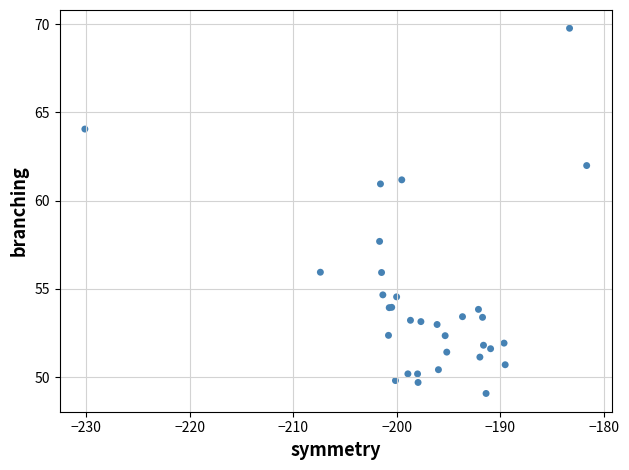

What Y value in the scatter plot is closest to 59?

57.7